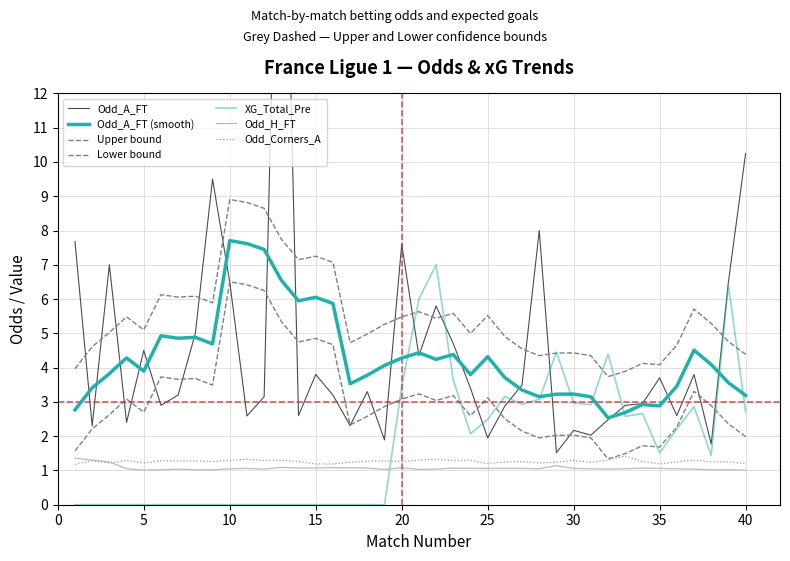

What is the spread (max minus min) of values at 20?

4.5